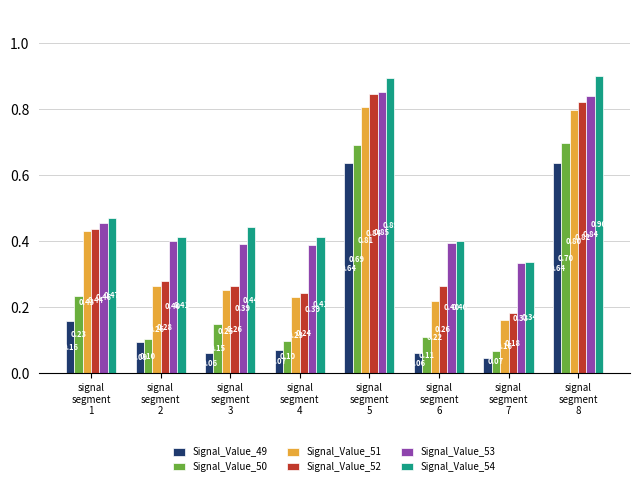

Which series has the widest spread of values?

Signal_Value_52